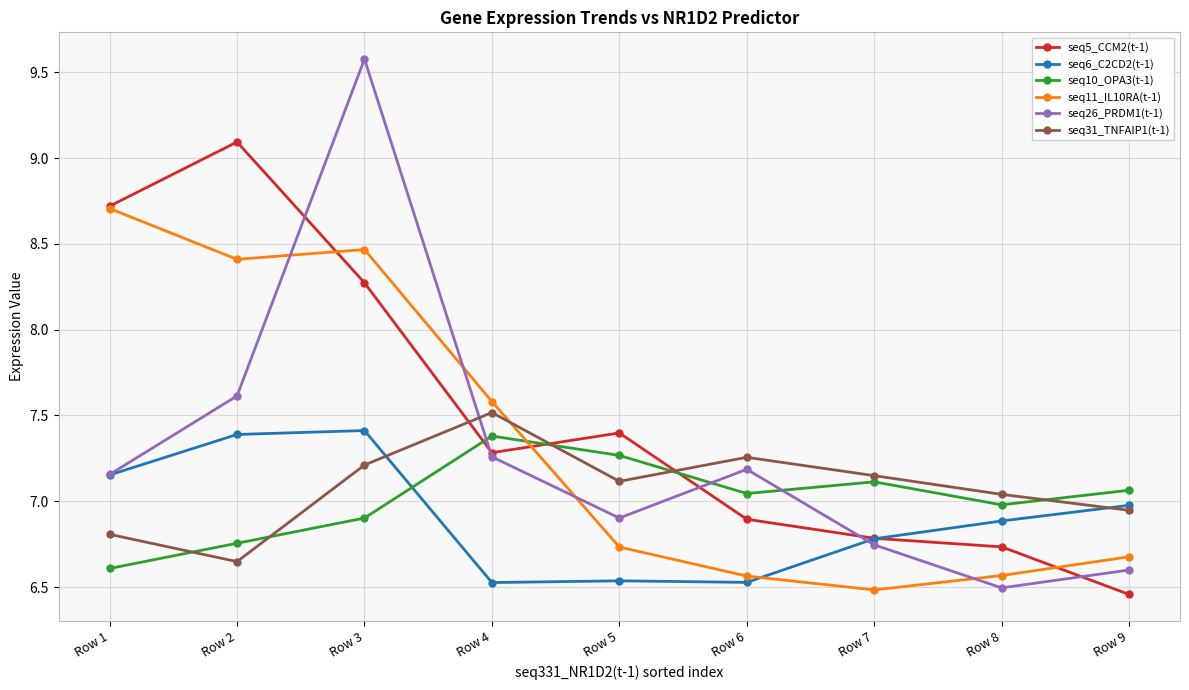

True or false: seq26_PRDM1(t-1) has a value of 10.3 at Row 7.

False